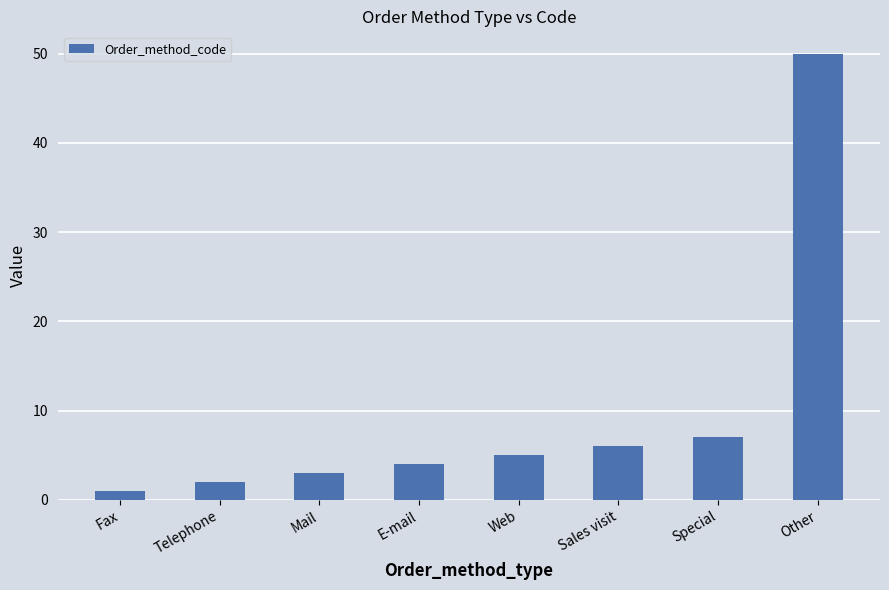

What is the average value?

10